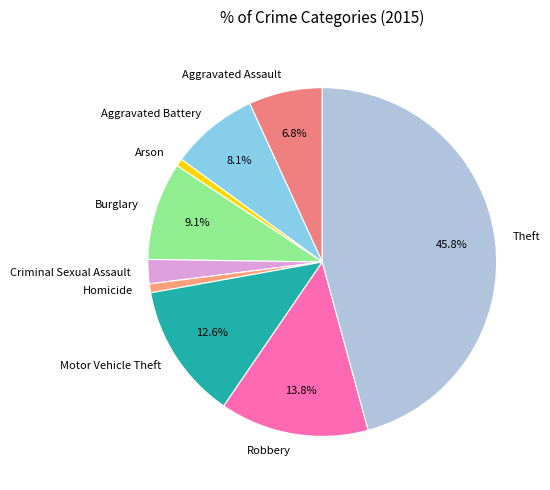

The Homicide slice represents 10% of the pie. True or false?

False